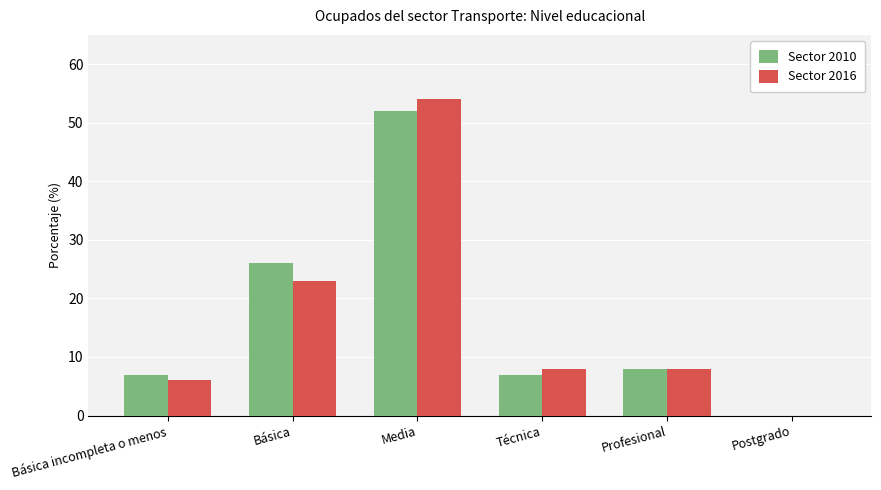

At which label does Sector 2010 reach its peak?

Media